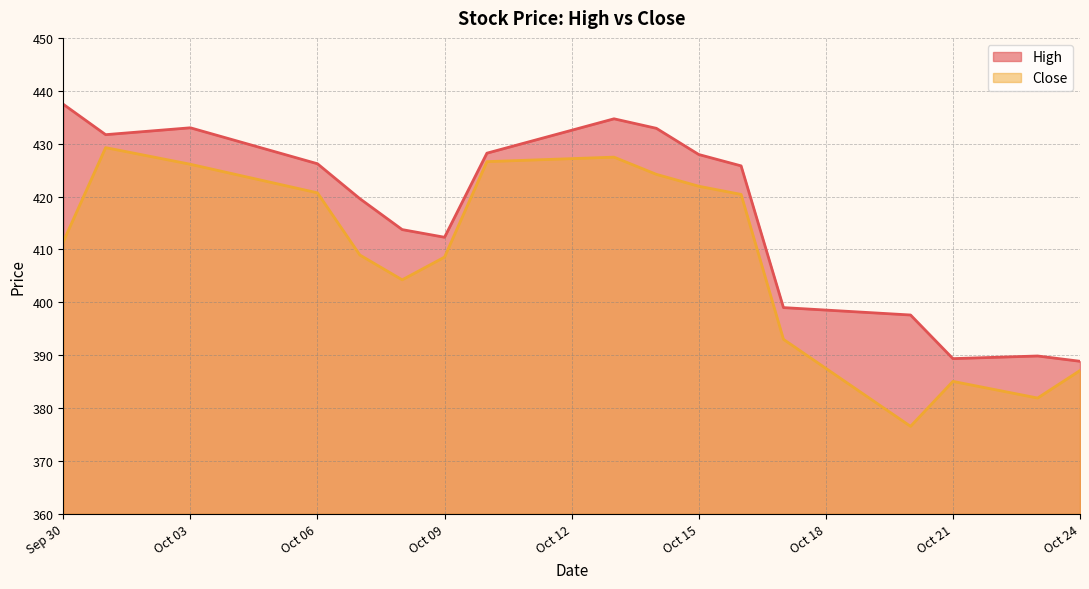

Where is the first local maximum for High?

Oct 03